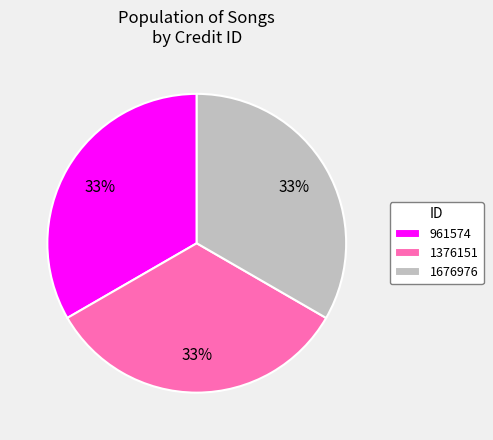

To the nearest percent, what percentage of the pie is 1376151?

33%